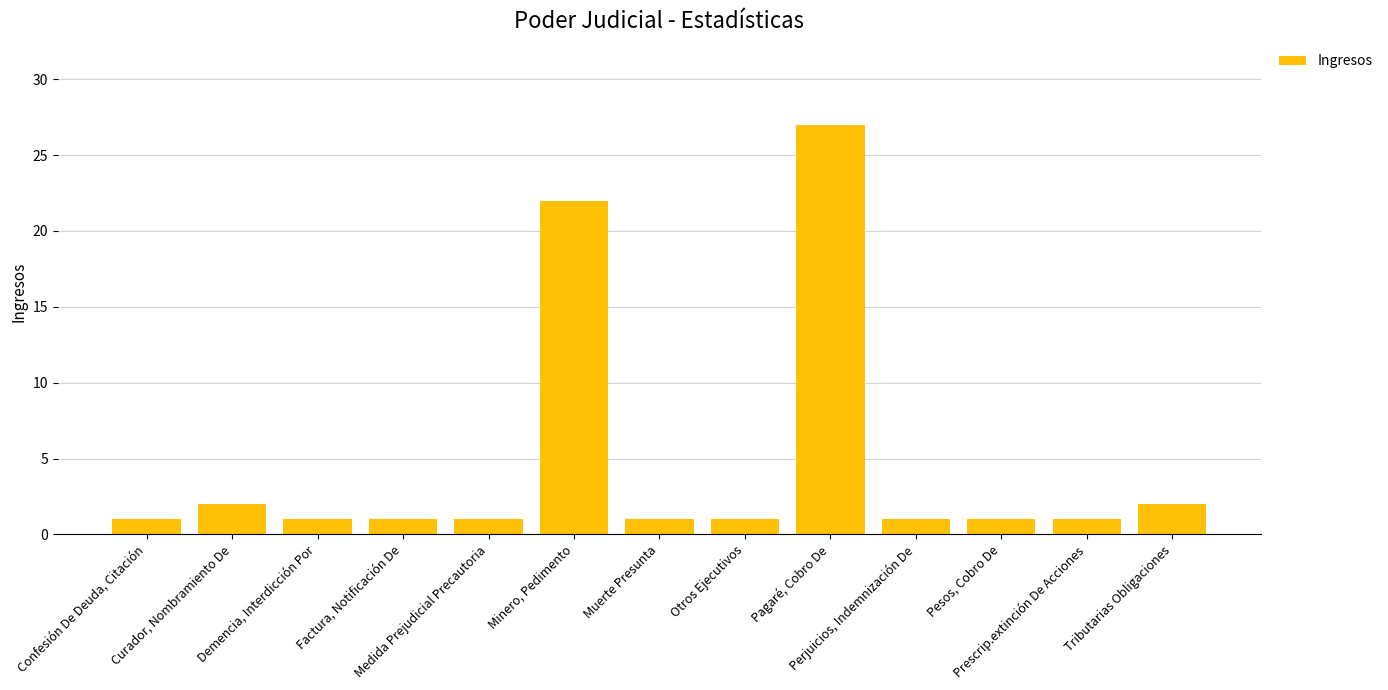

What is the label of the 3rd bar from the left?

Demencia, Interdicción Por